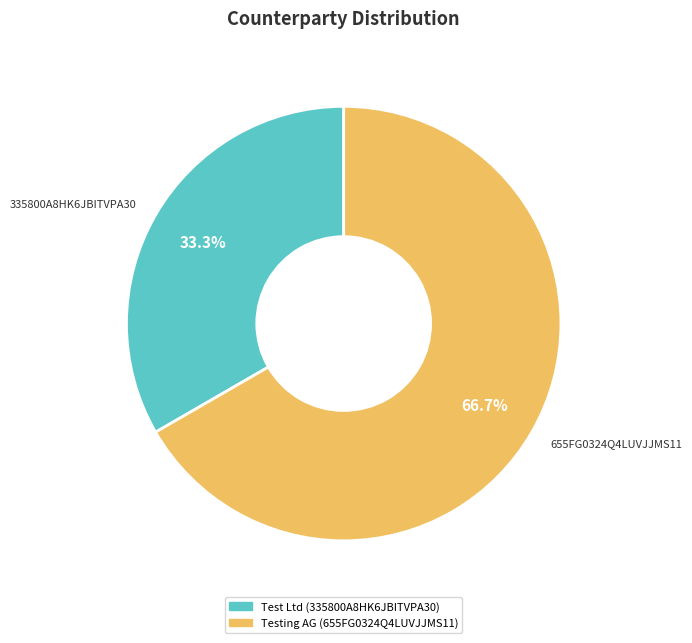

Does any single category account for the majority?

Yes